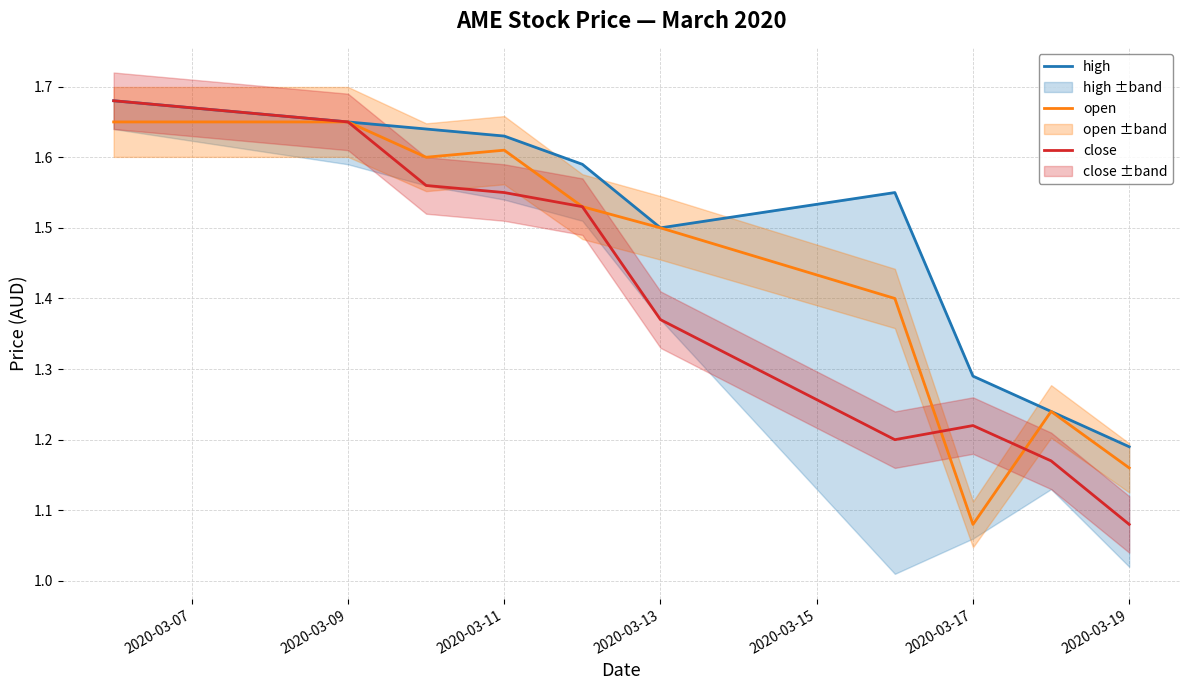

What is the approximate value of high at 2020-03-09?

1.6